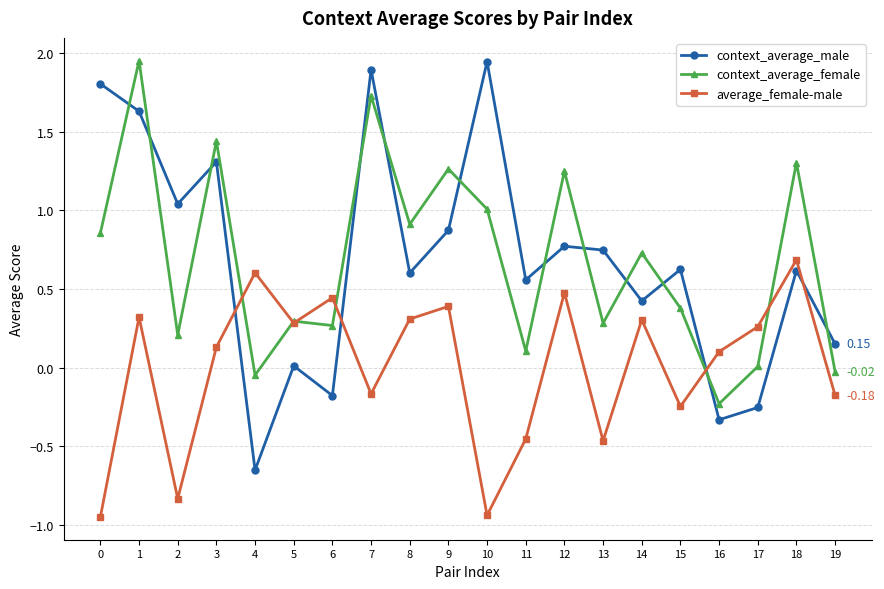

How many lines are shown in the chart?

3